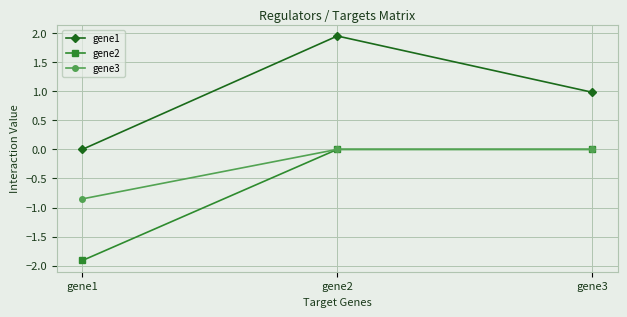

Rank the series by their average value, from highest to lowest.

gene1, gene3, gene2